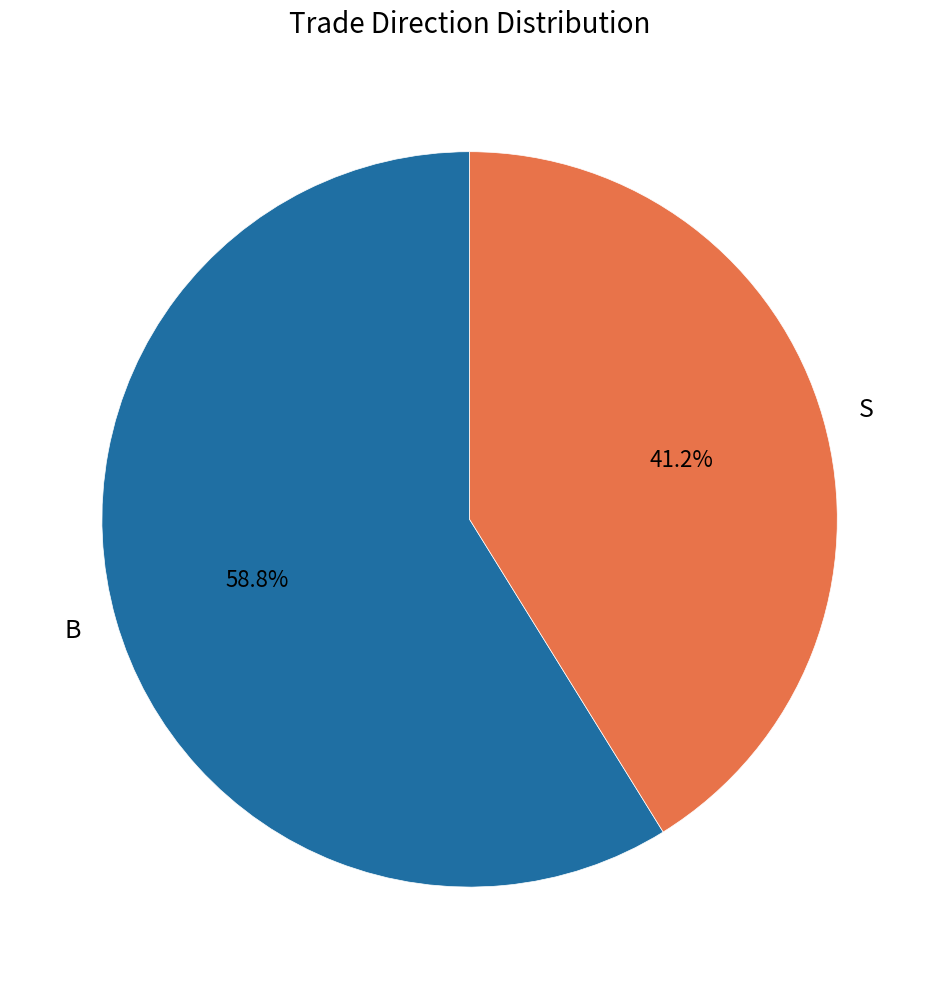

How many slices are in this pie chart?

2